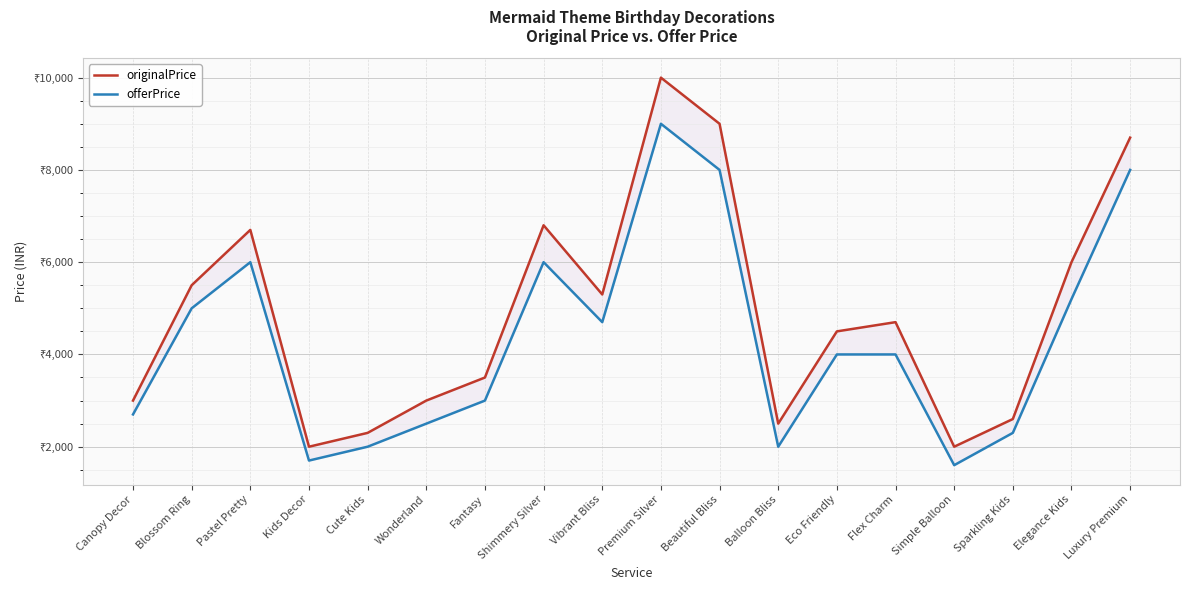

At which category does offerPrice reach its first local peak?

Pastel Pretty